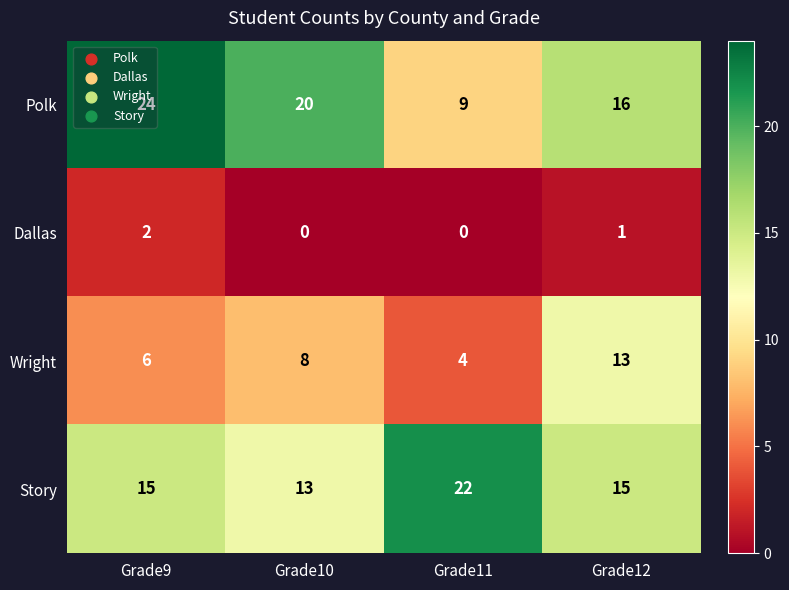

Rank the categories by Wright value from highest to lowest.

Grade12, Grade10, Grade9, Grade11